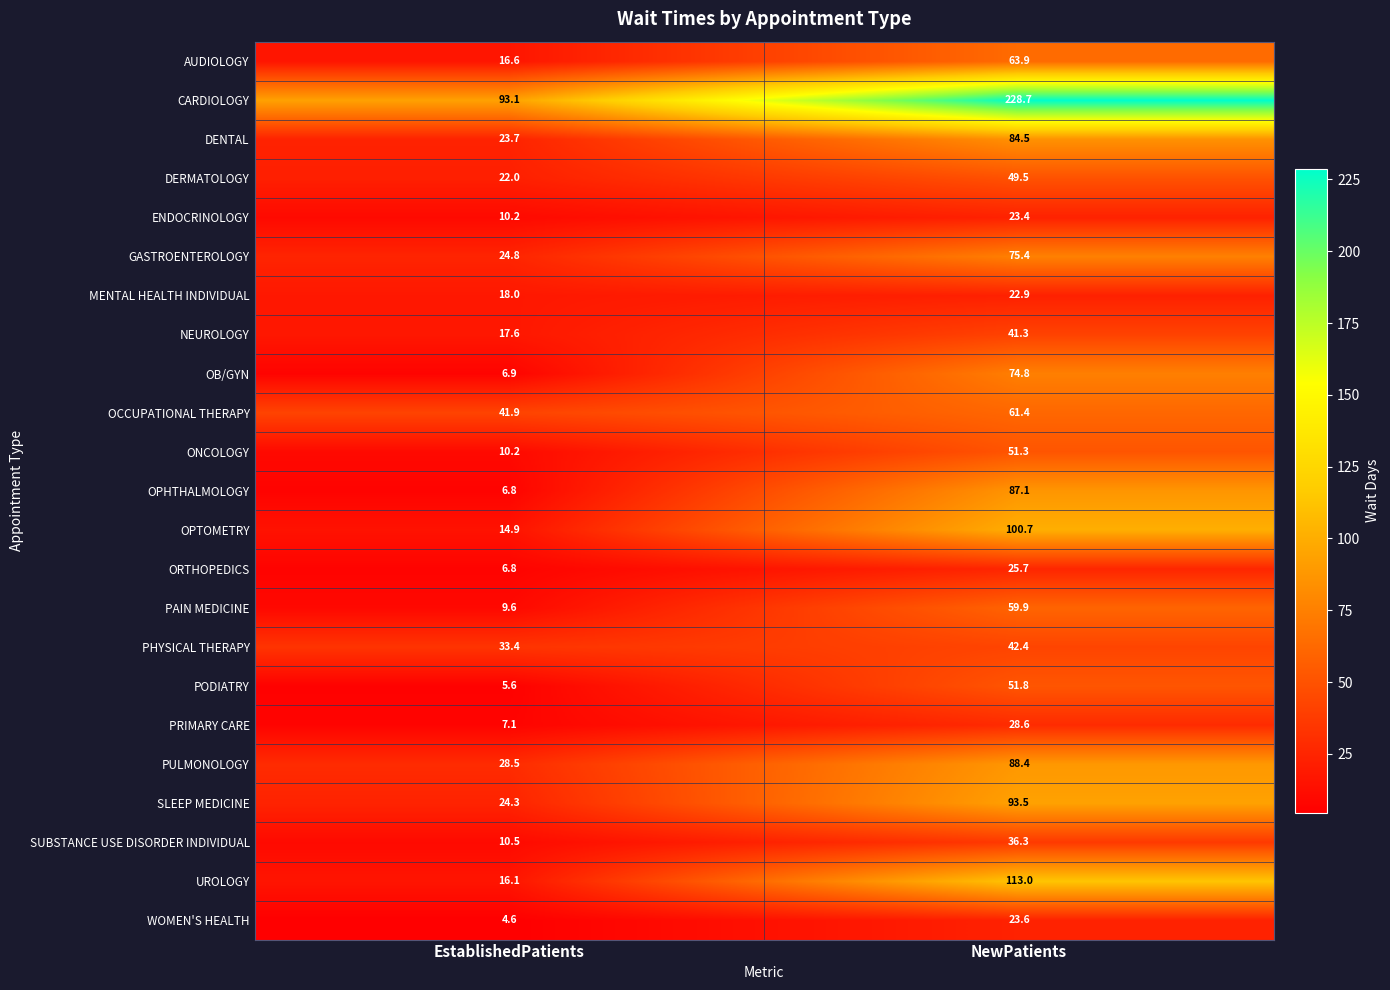

Which series has the largest total across all categories?

CARDIOLOGY